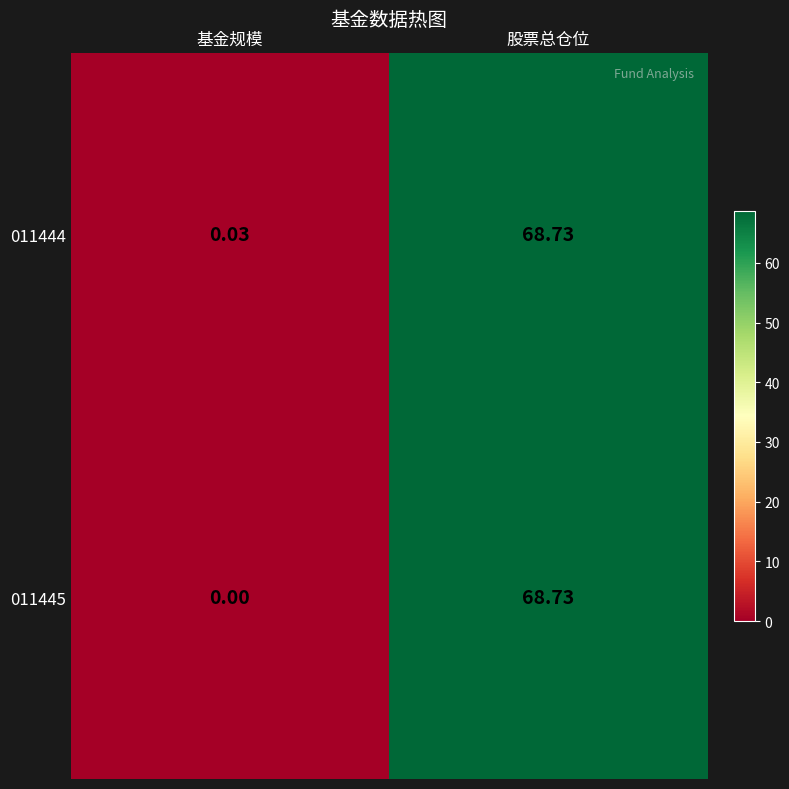

At which category is the sum across all series the highest?

股票总仓位